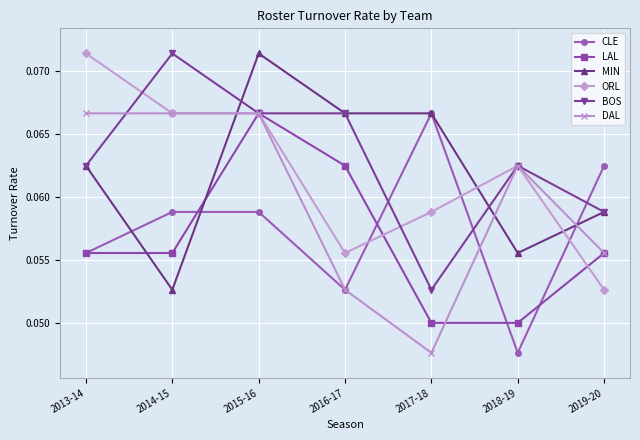

Which series changed the most between 2015-16 and 2019-20?

ORL